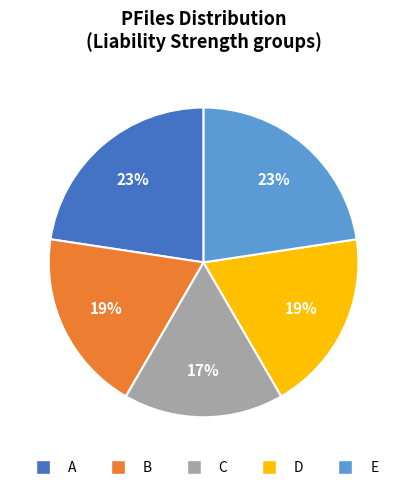

Does any single category account for the majority?

No